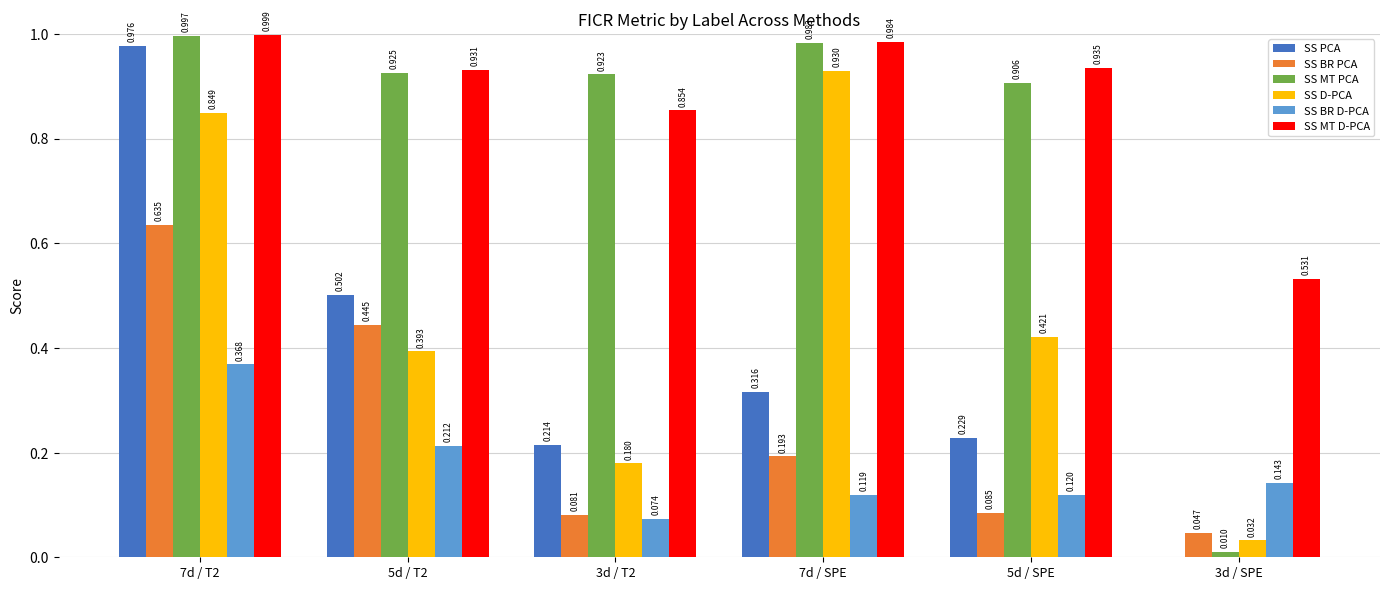

Which series has the largest total across all categories?

SS MT D-PCA